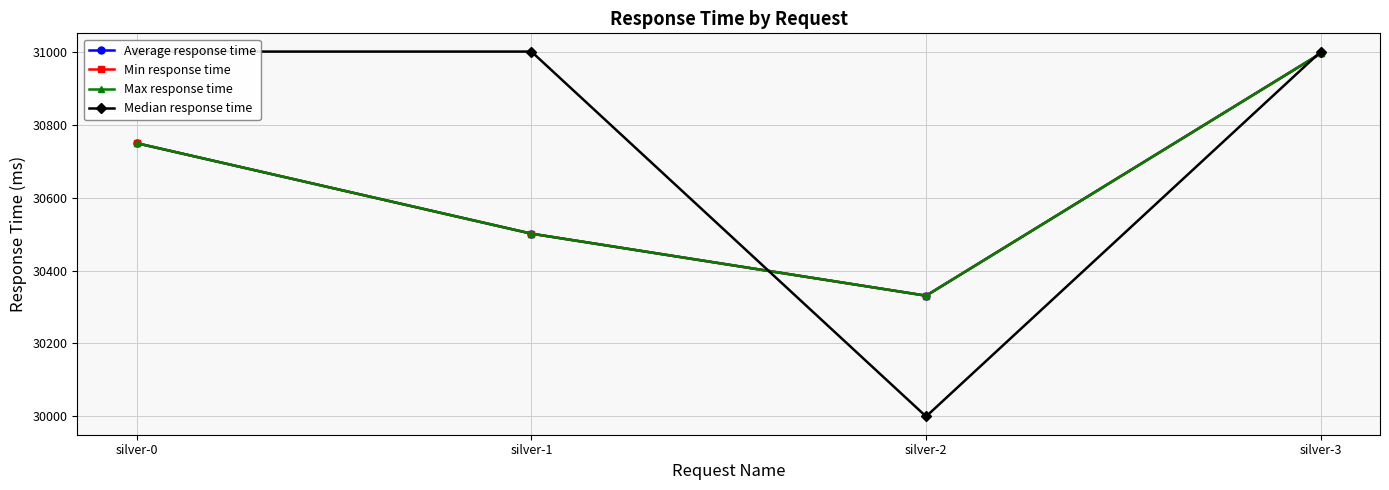

How many values in the Average response time series are below 30749?

2